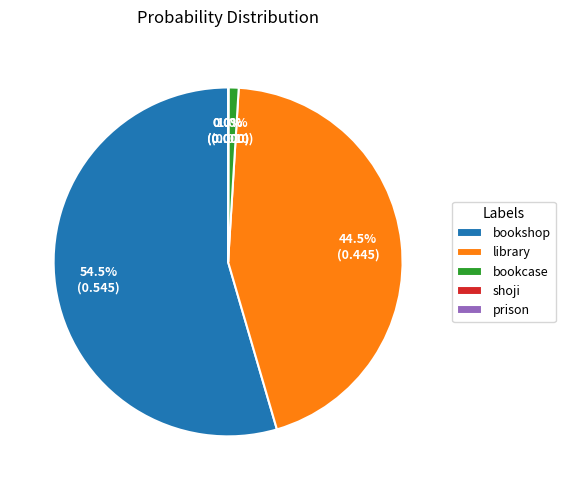

Which category has the biggest portion of the pie?

bookshop